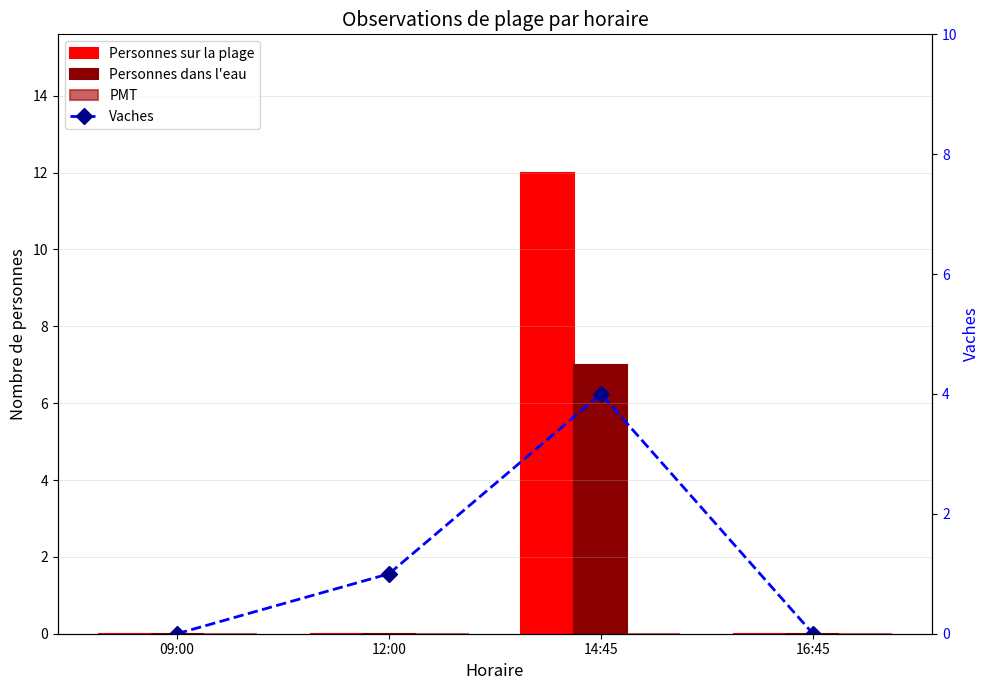

At 16:45, list the series in order from largest to smallest.

Personnes sur la plage, Personnes dans l'eau, PMT, Vaches